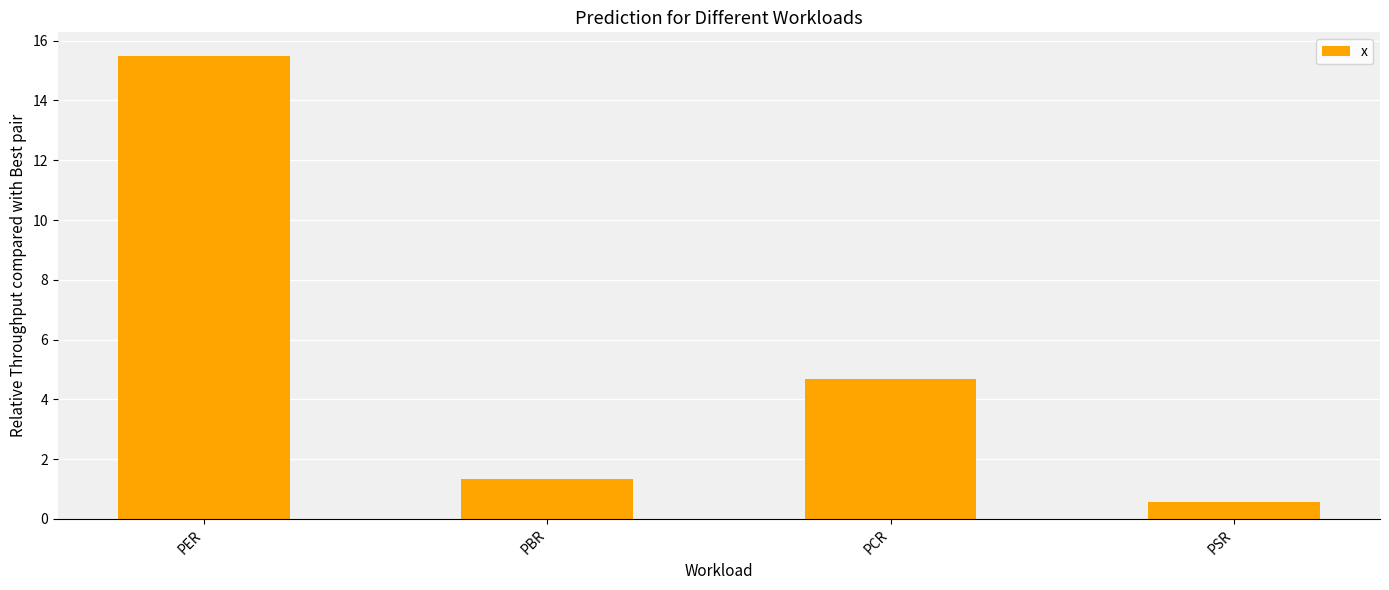

What is the label of the 4th bar from the left?

PSR